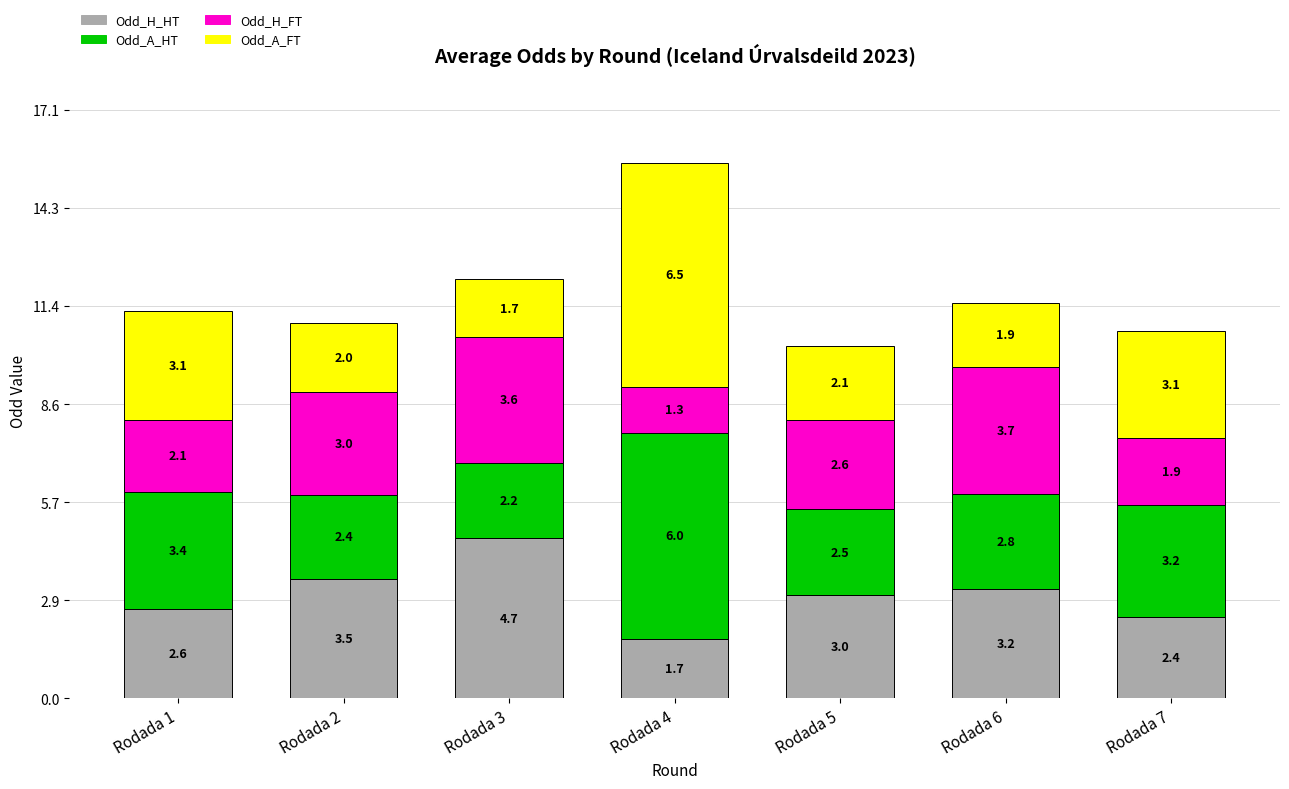

Reading left to right, what are the values for Odd_H_HT?

Rodada 1=2.6	Rodada 2=3.5	Rodada 3=4.7	Rodada 4=1.7	Rodada 5=3.0	Rodada 6=3.2	Rodada 7=2.4